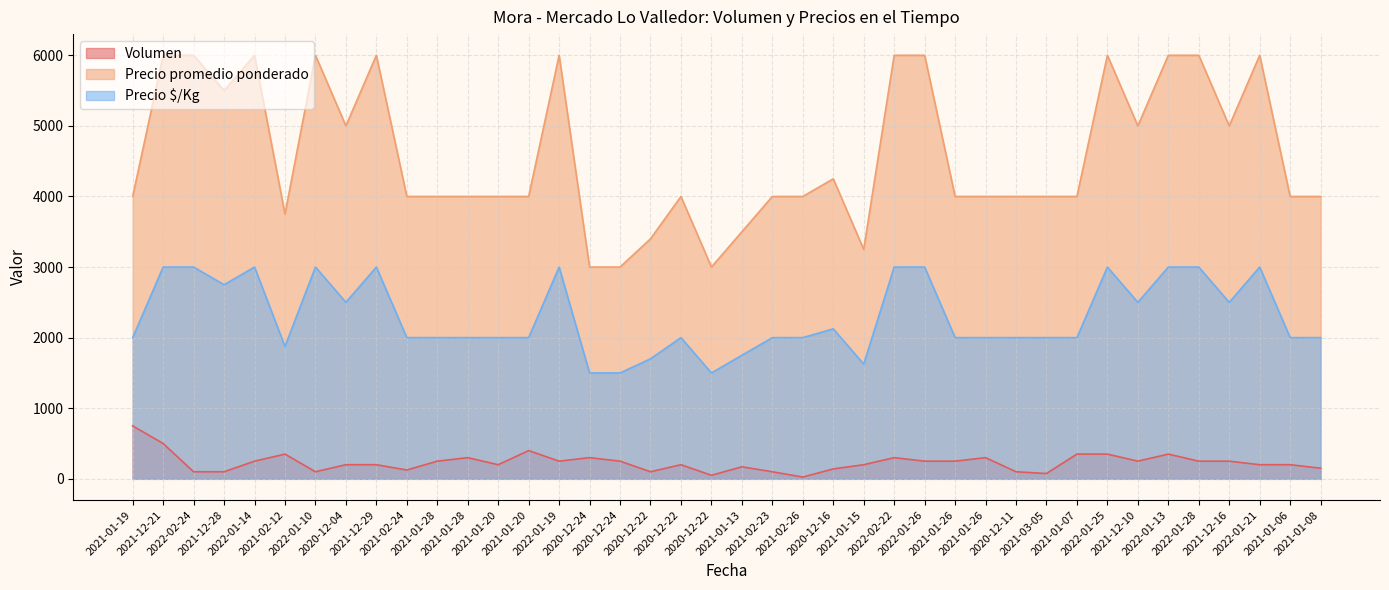

Rank the series by their average value, from lowest to highest.

Volumen, Precio $/Kg, Precio promedio ponderado